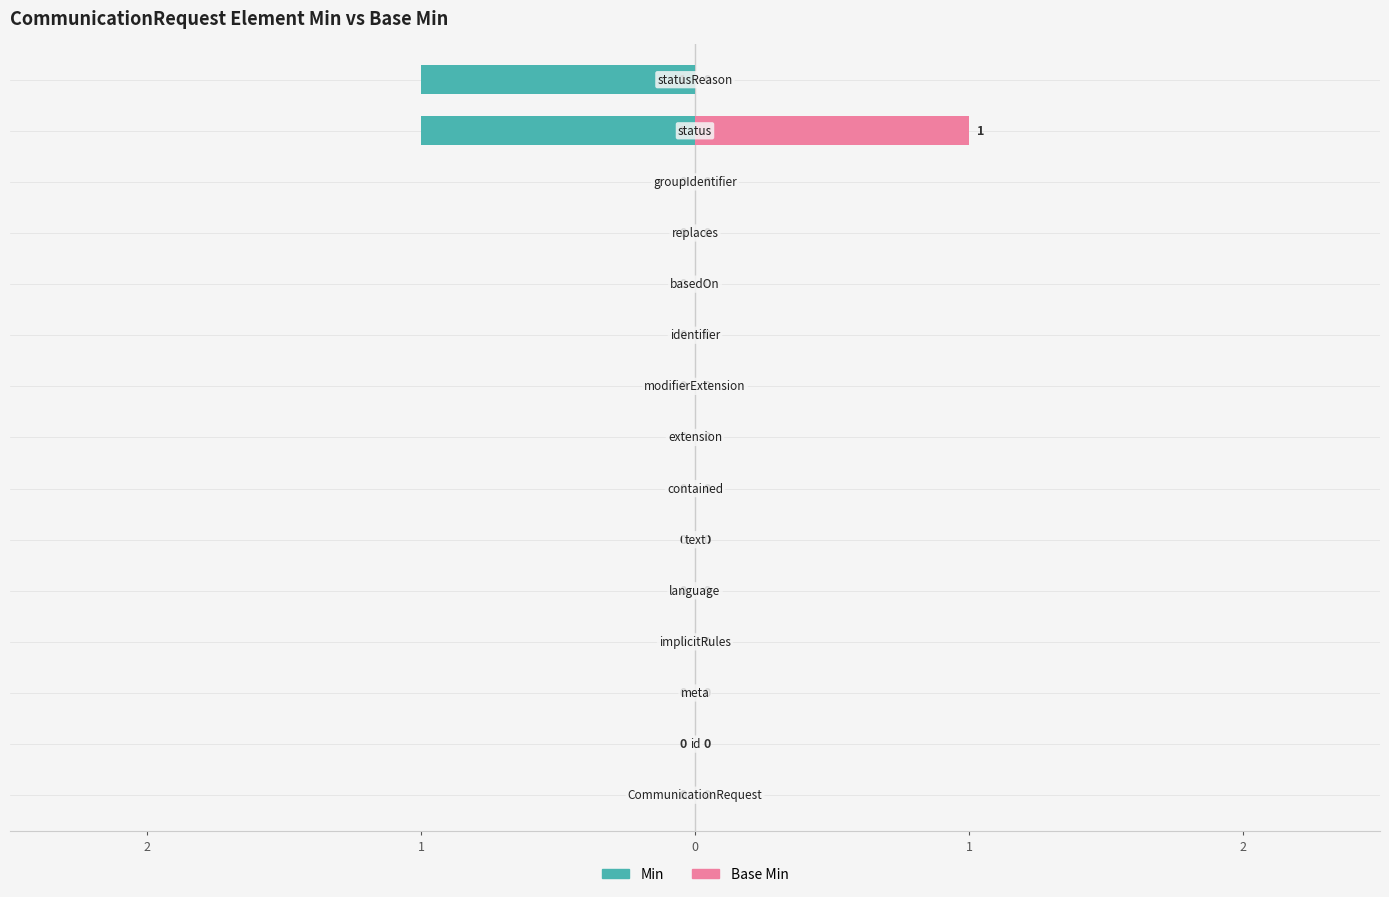

What are all the series names shown in the legend?

Min, Base Min